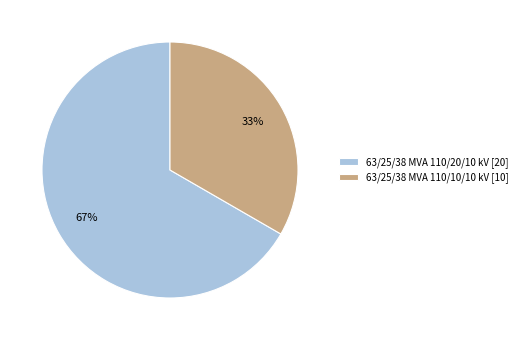

How many slices are in this pie chart?

2